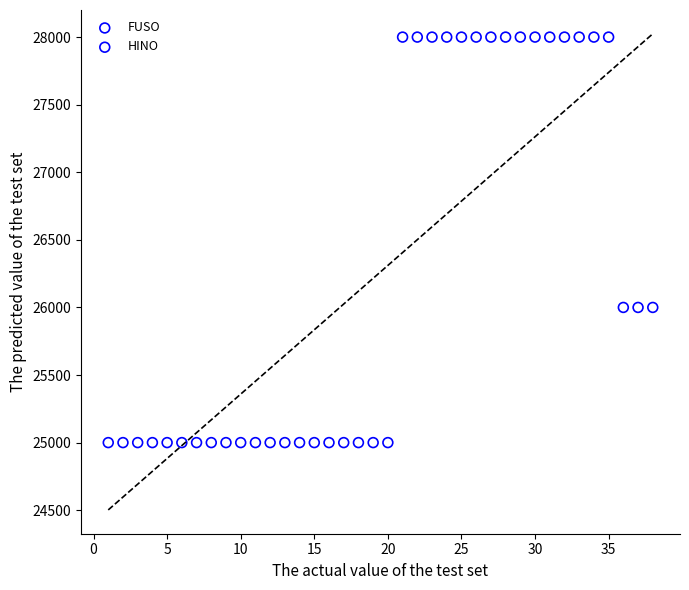

Which series reaches the minimum Y coordinate?

FUSO